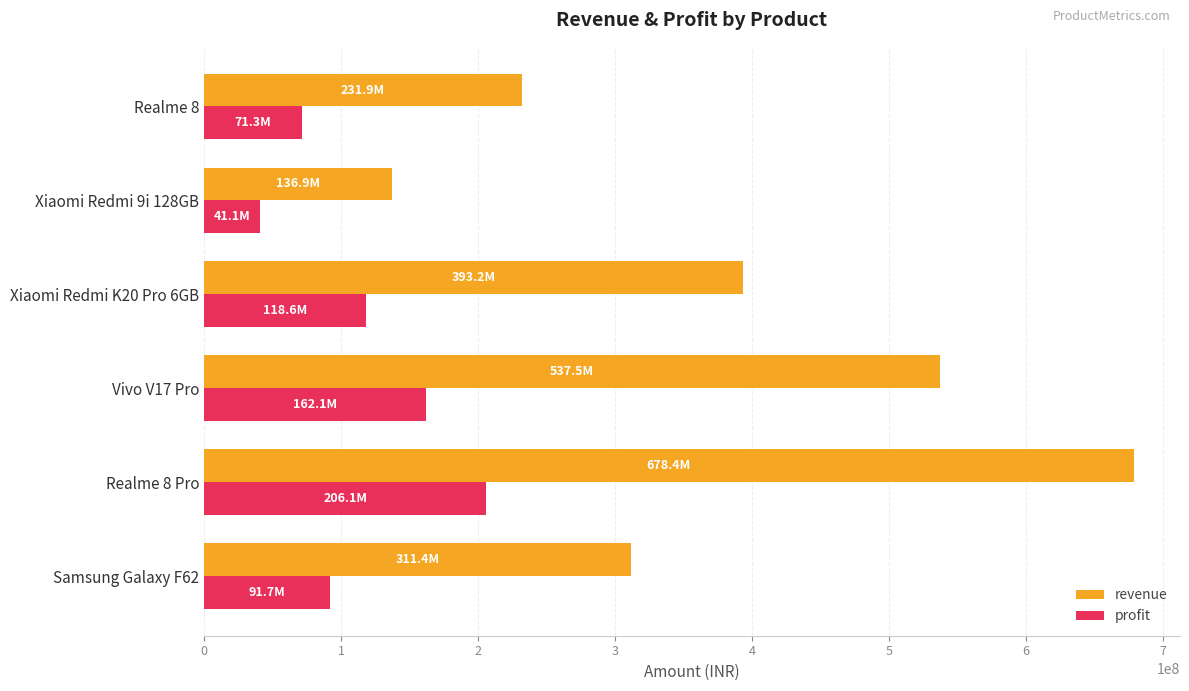

What is the smallest value displayed?

41108833.2